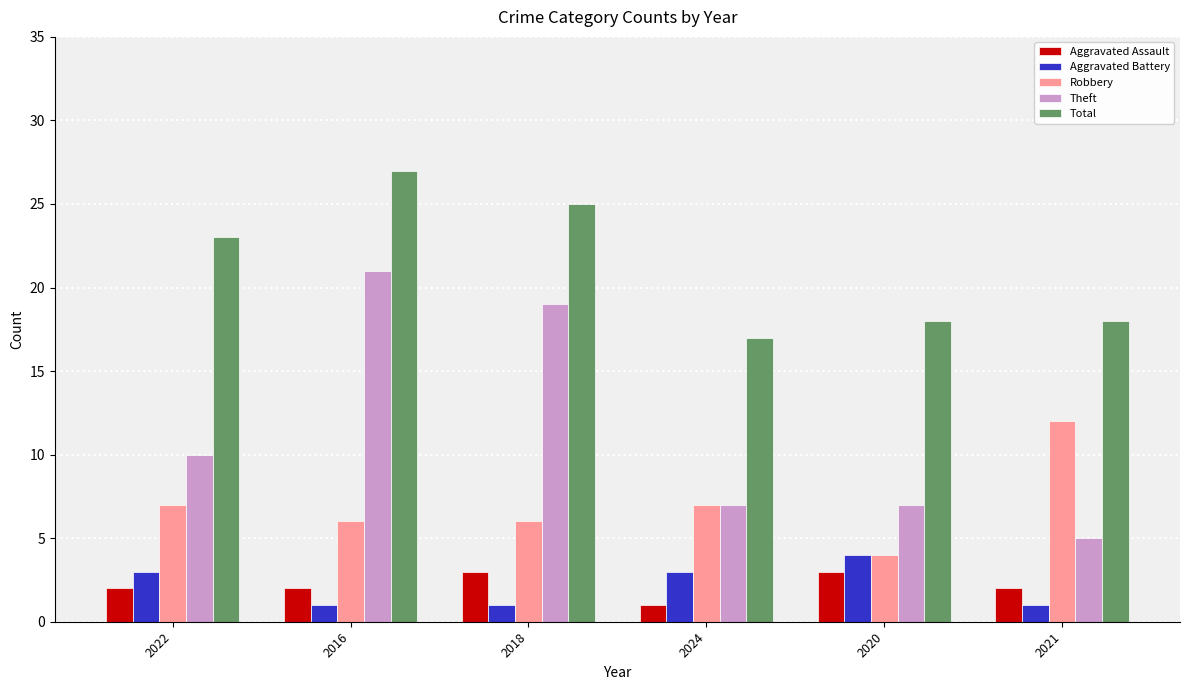

What is the difference between the highest and lowest values at 2016?

26